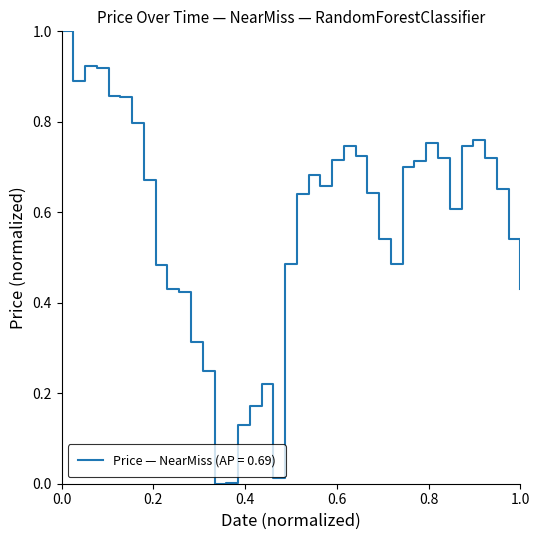

What is the maximum value shown in the chart?

1.0